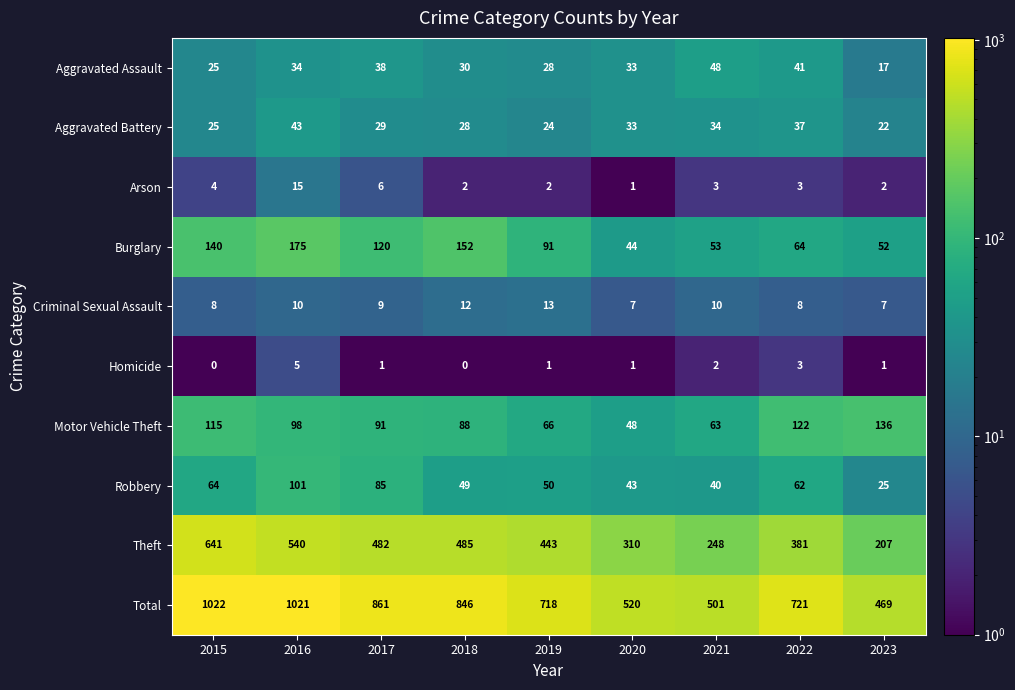

The Theft series shows 248 at 2021. True or false?

True